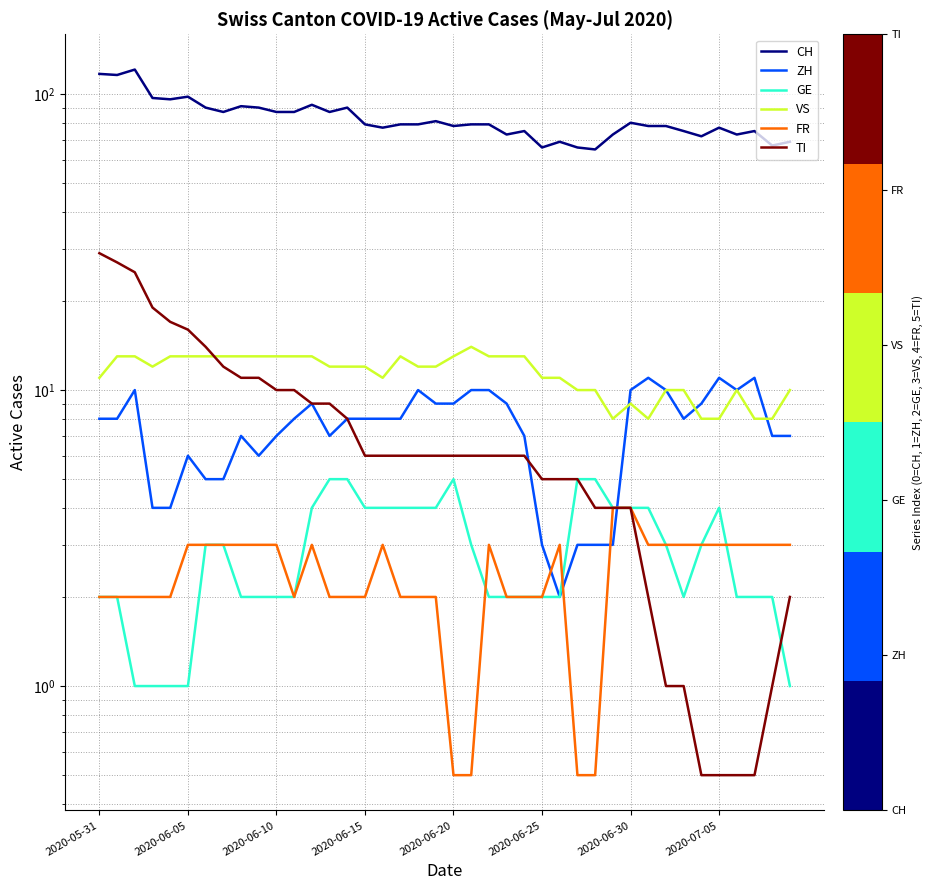

What is the sum of the ZH values at 21 and 31?

21.0